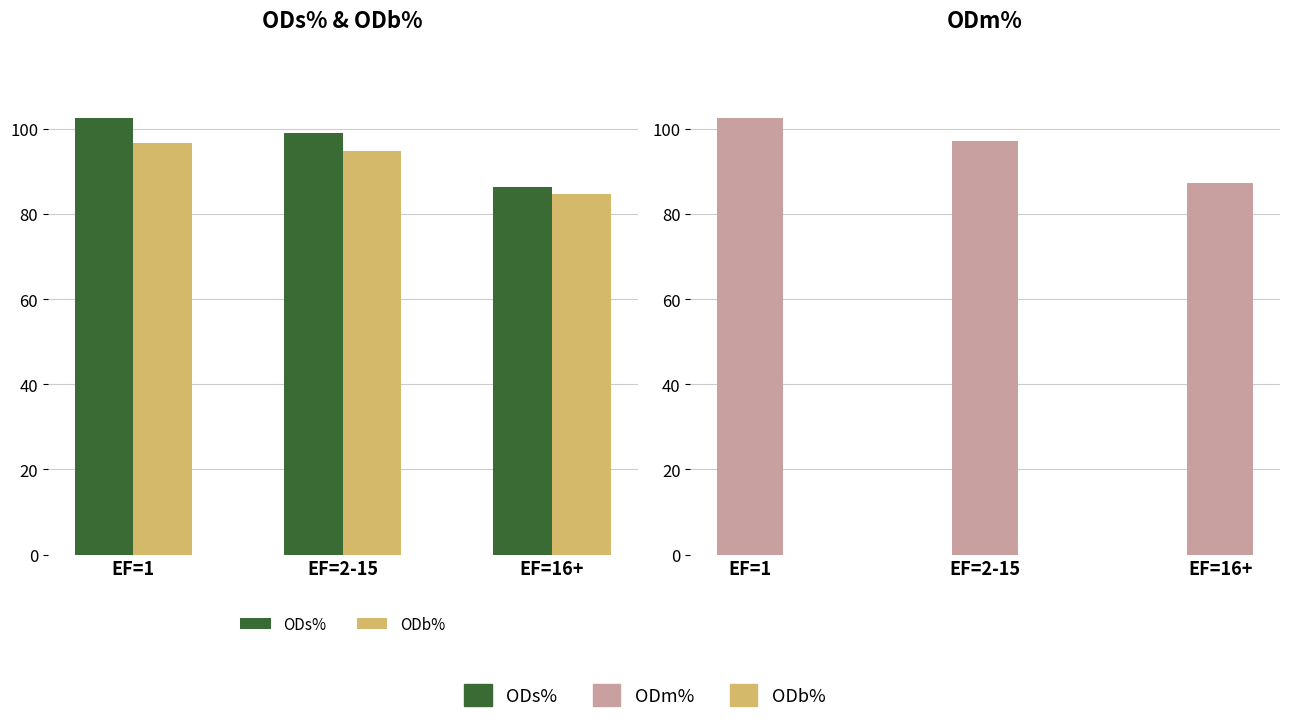

Which category has the lowest value in the ODb% series?

EF=16+